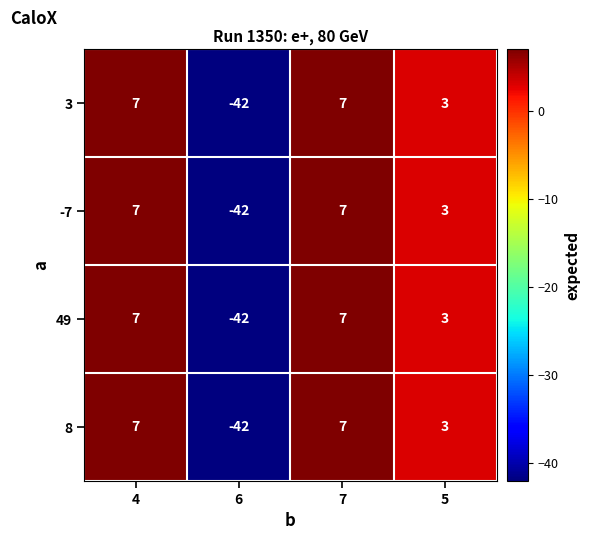

The -7 series shows 3 at 5. True or false?

True